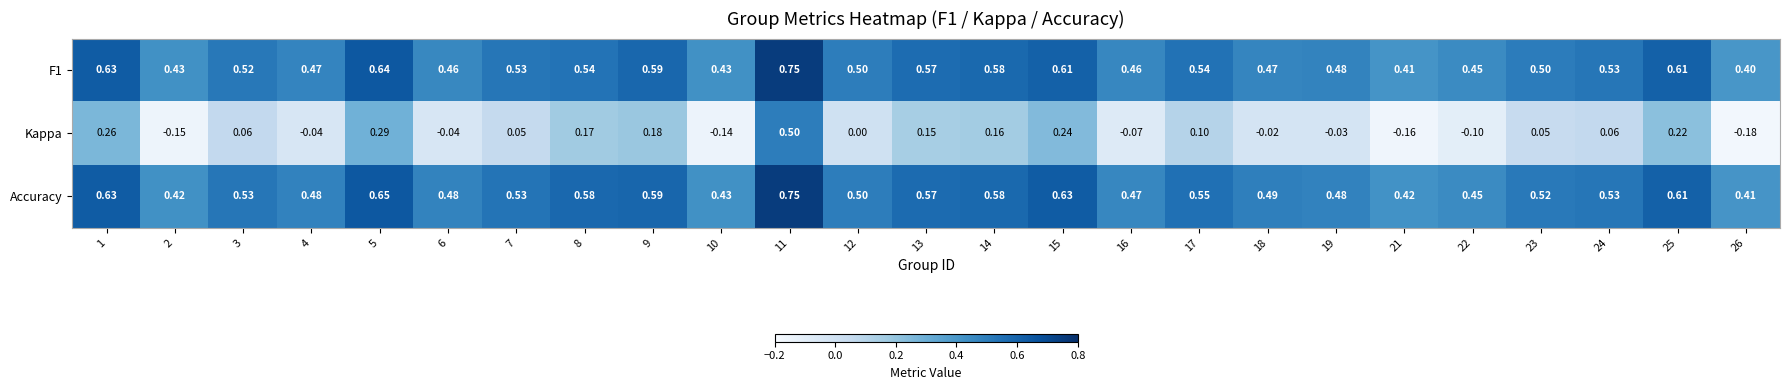

Is the value of Accuracy at 19 greater than the value of F1 at 15?

No